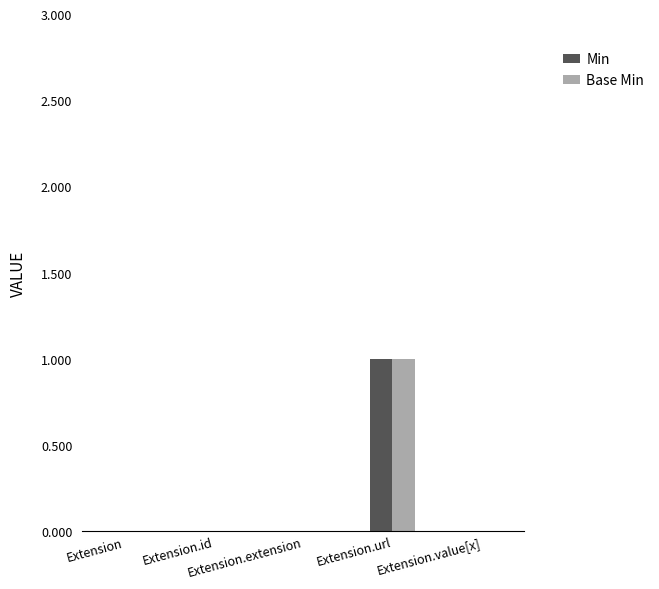

Reading left to right, list all the values displayed in this chart.

Min: Extension=0	Extension.id=0	Extension.extension=0	Extension.url=1	Extension.value[x]=0
Base Min: Extension=0	Extension.id=0	Extension.extension=0	Extension.url=1	Extension.value[x]=0